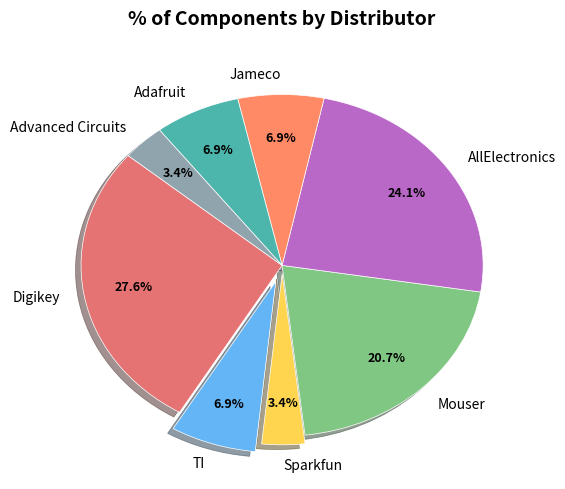

Which has a higher value, Jameco or AllElectronics?

AllElectronics